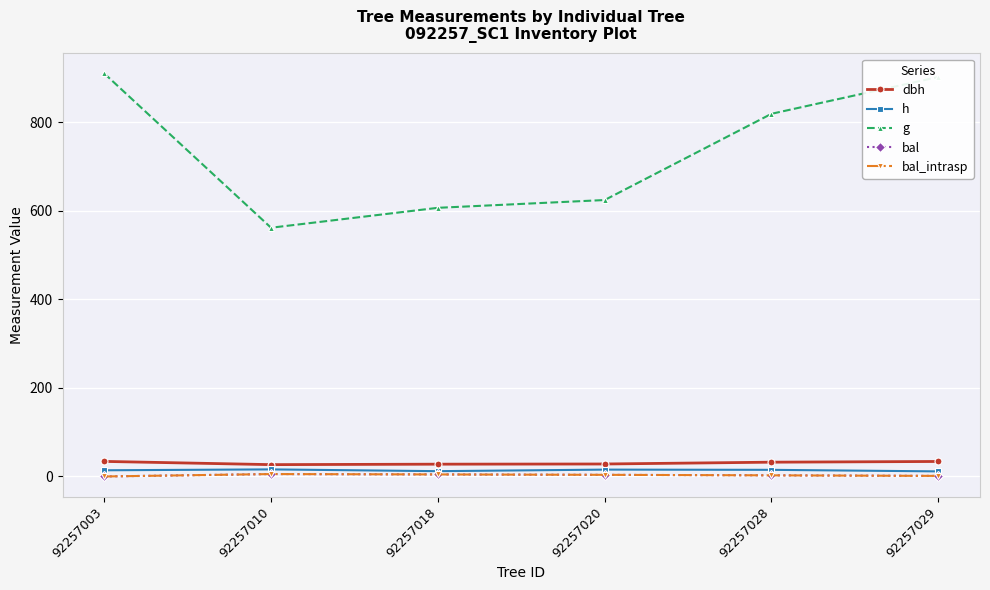

Is this an area chart (filled region under the line)?

No